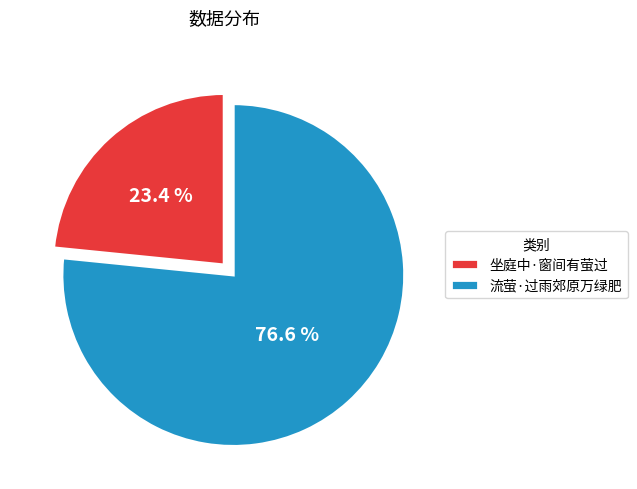

To the nearest percent, what percentage of the pie is 坐庭中·窗间有萤过?

23%